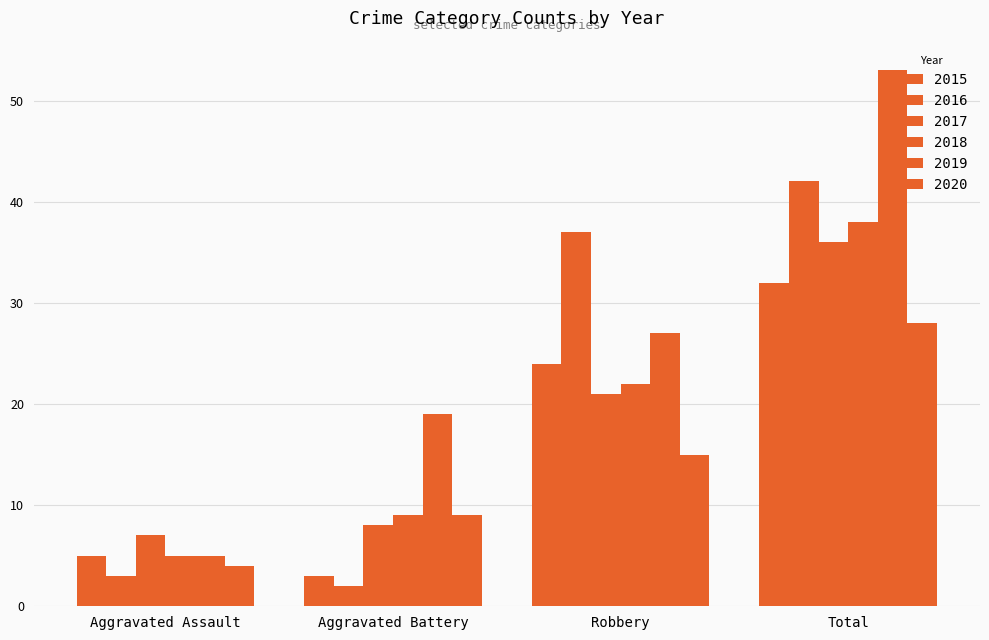

Reading left to right, what are all the values shown in this chart?

2015: 5	3	24	32
2016: 3	2	37	42
2017: 7	8	21	36
2018: 5	9	22	38
2019: 5	19	27	53
2020: 4	9	15	28